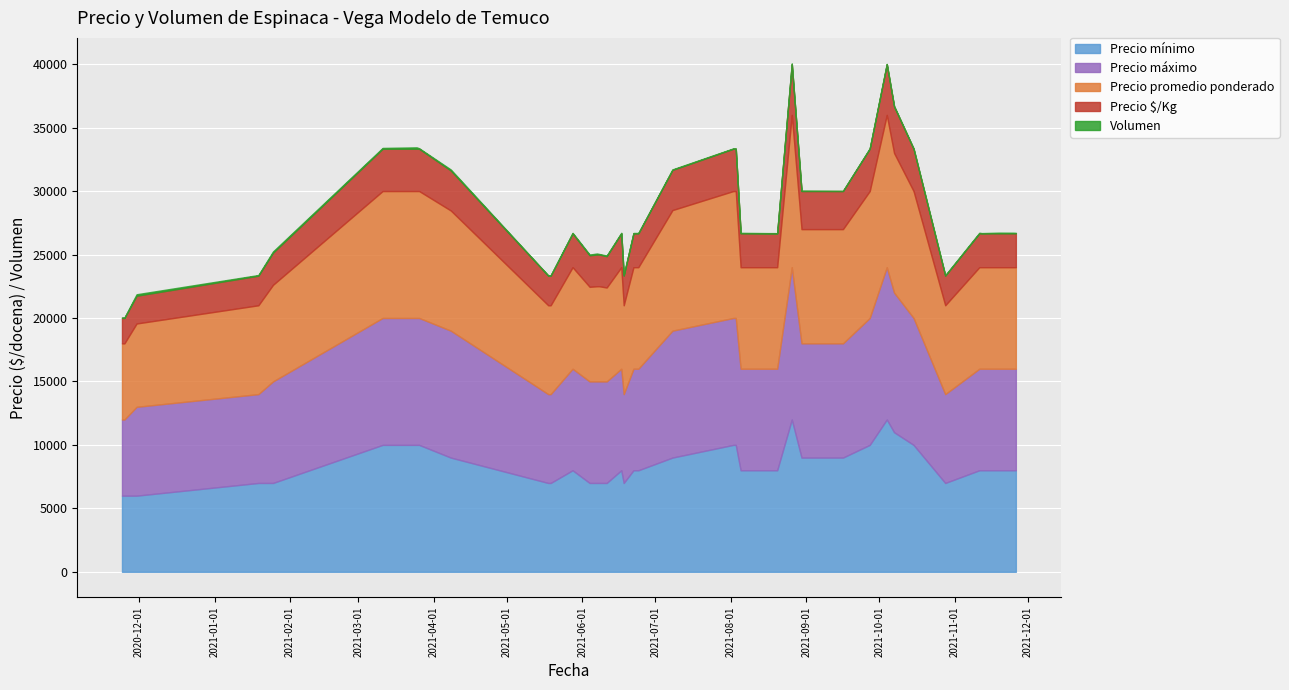

True or false: Precio $/Kg and Precio promedio ponderado intersect in this chart.

False